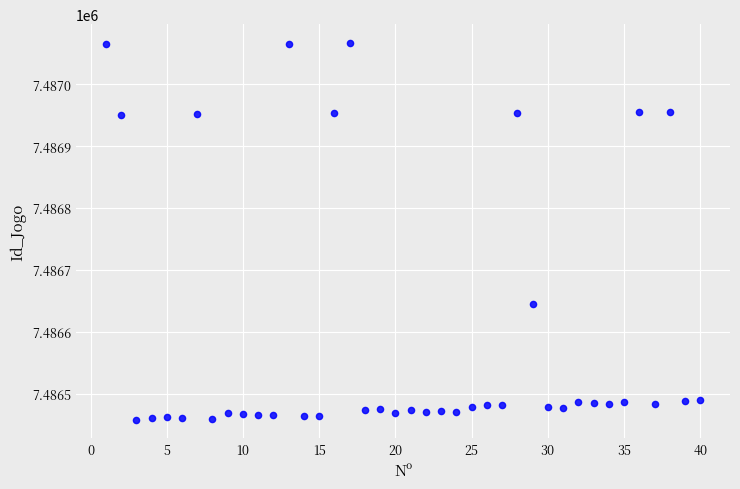

What Y value in the scatter plot is closest to 7486762?

7486645